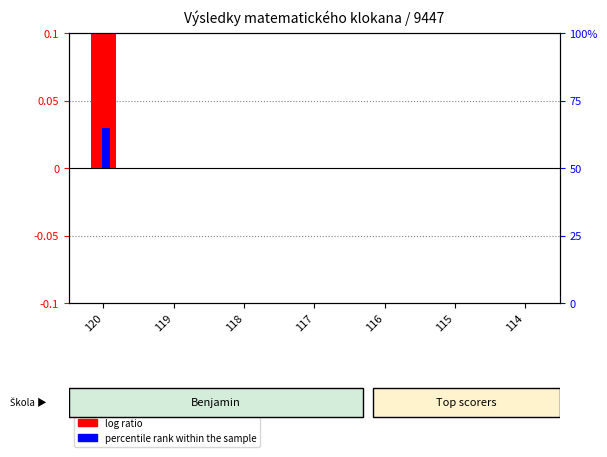

Between 116 and 115, which series saw the biggest shift?

log ratio